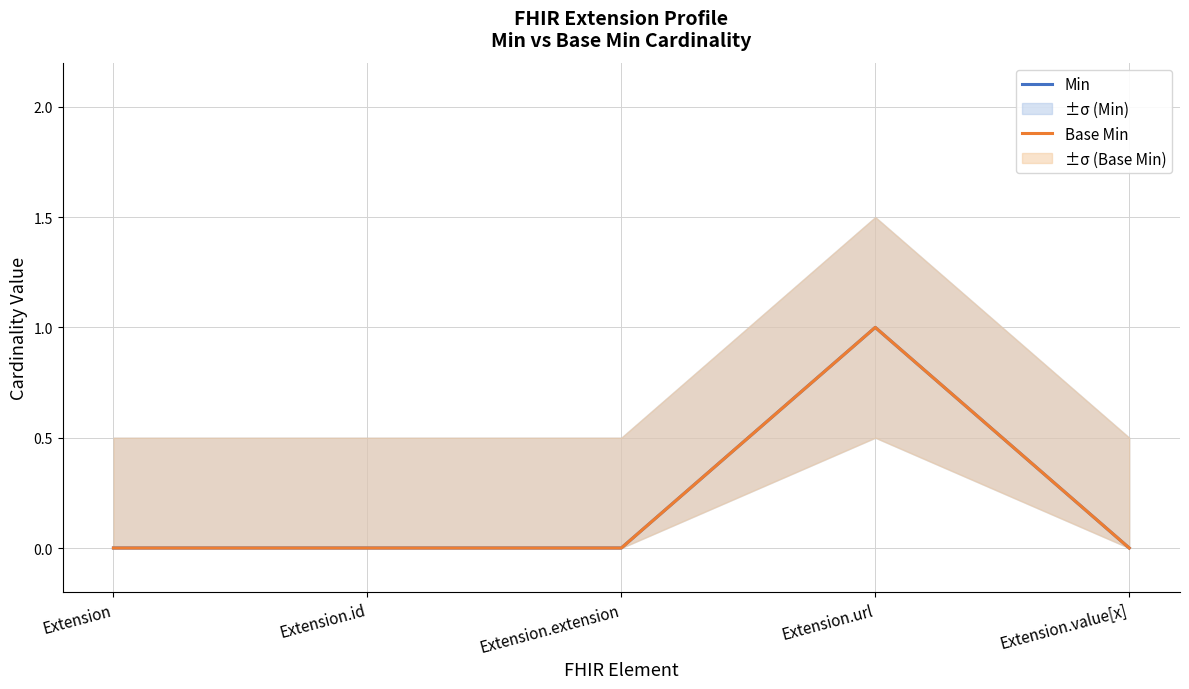

Where is Base Min nearest to the value 0?

Extension